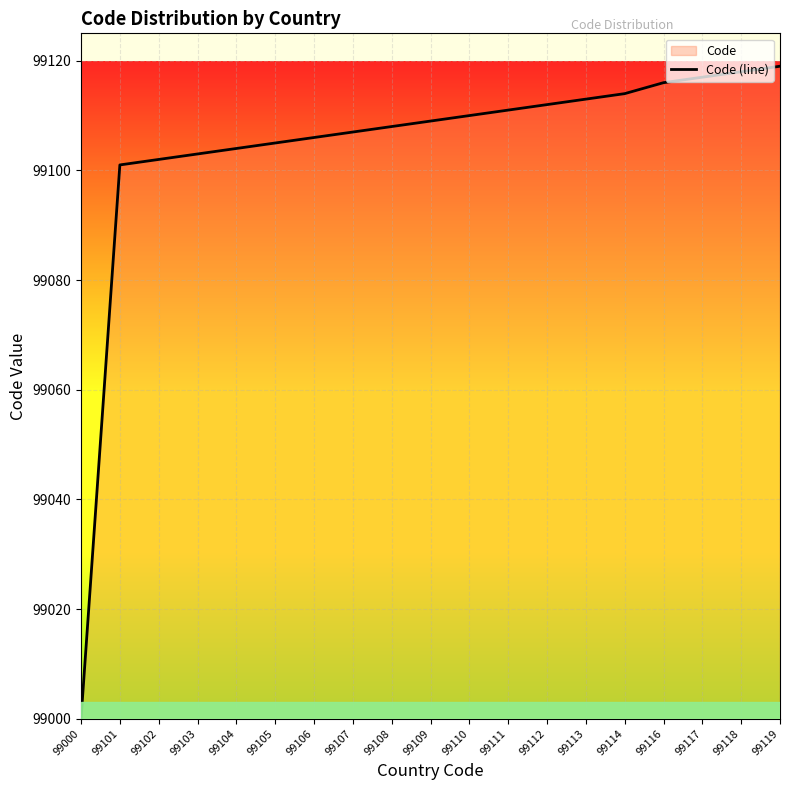

List the labels in order of value, smallest first.

99000, 99101, 99102, 99103, 99104, 99105, 99106, 99107, 99108, 99109, 99110, 99111, 99112, 99113, 99114, 99116, 99117, 99118, 99119